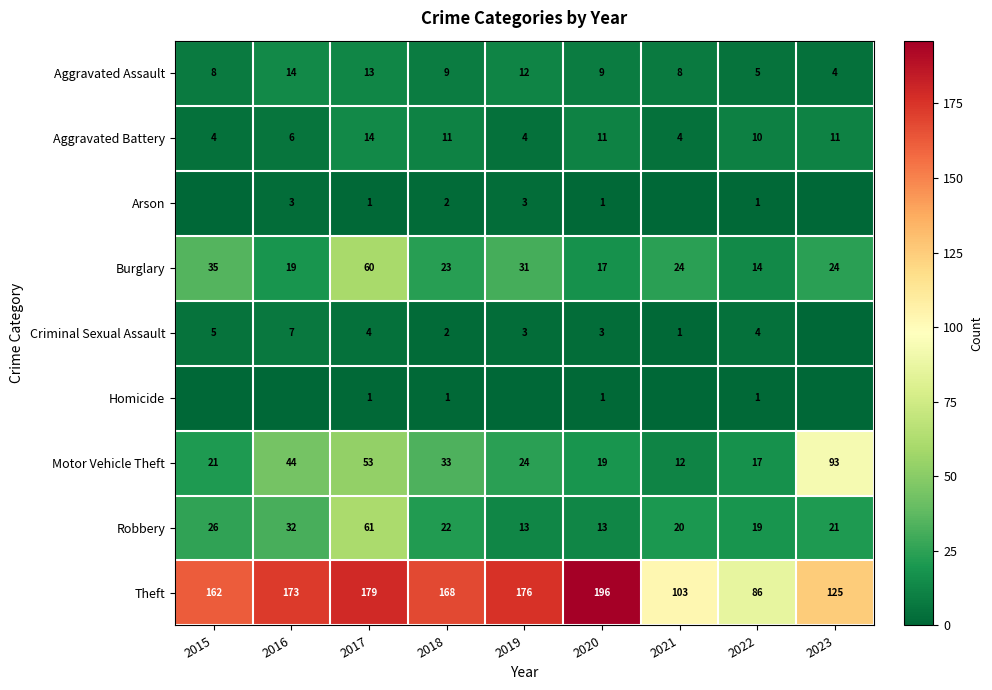

At which category is the sum across all series the highest?

2017